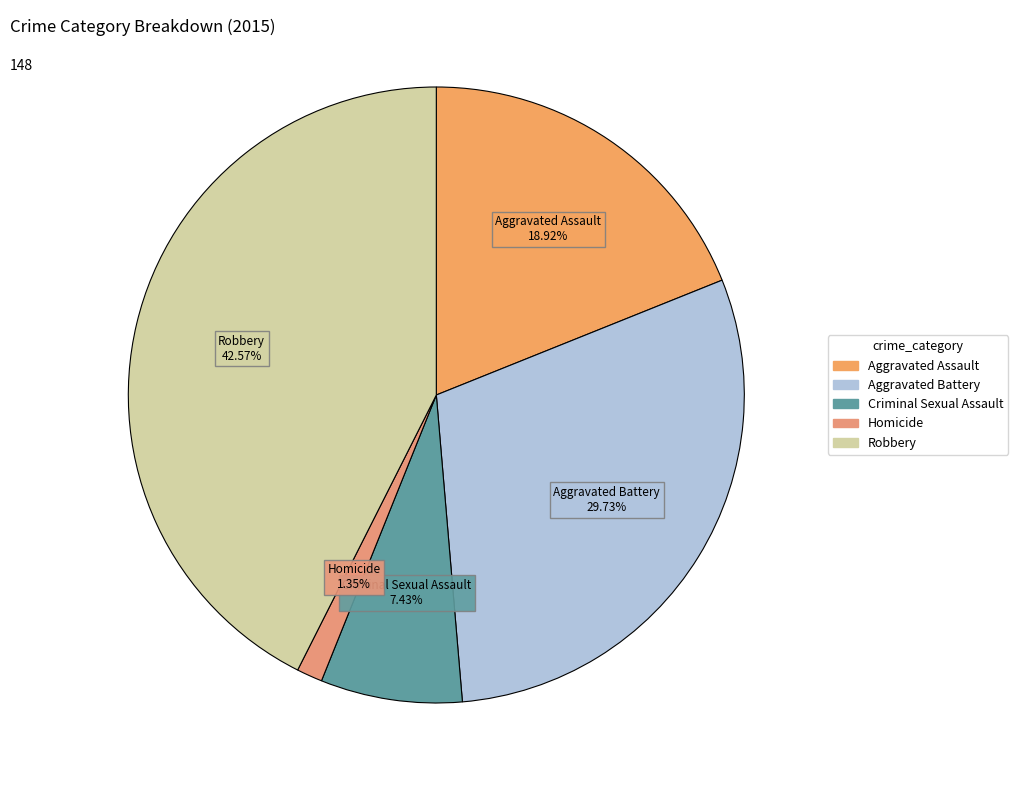

Combined, what portion of the pie is Criminal Sexual Assault and Homicide?

8.8%